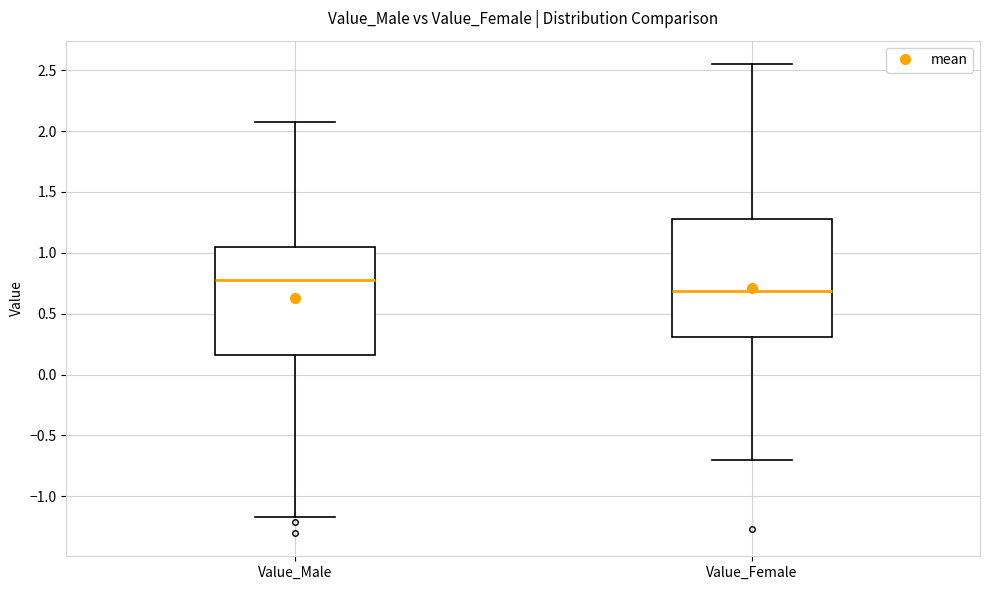

Which box has the lowest median line?

Value_Female